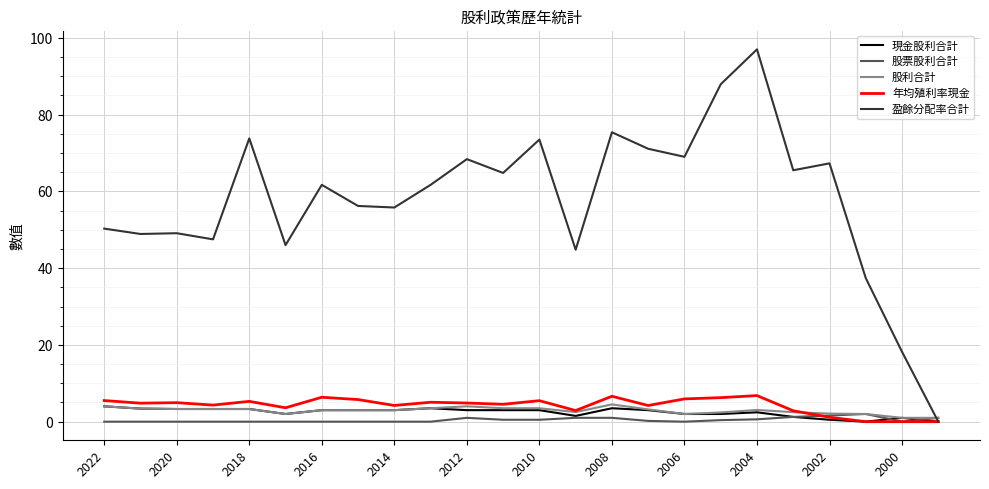

Which series has the largest range (max minus min)?

盈餘分配率合計